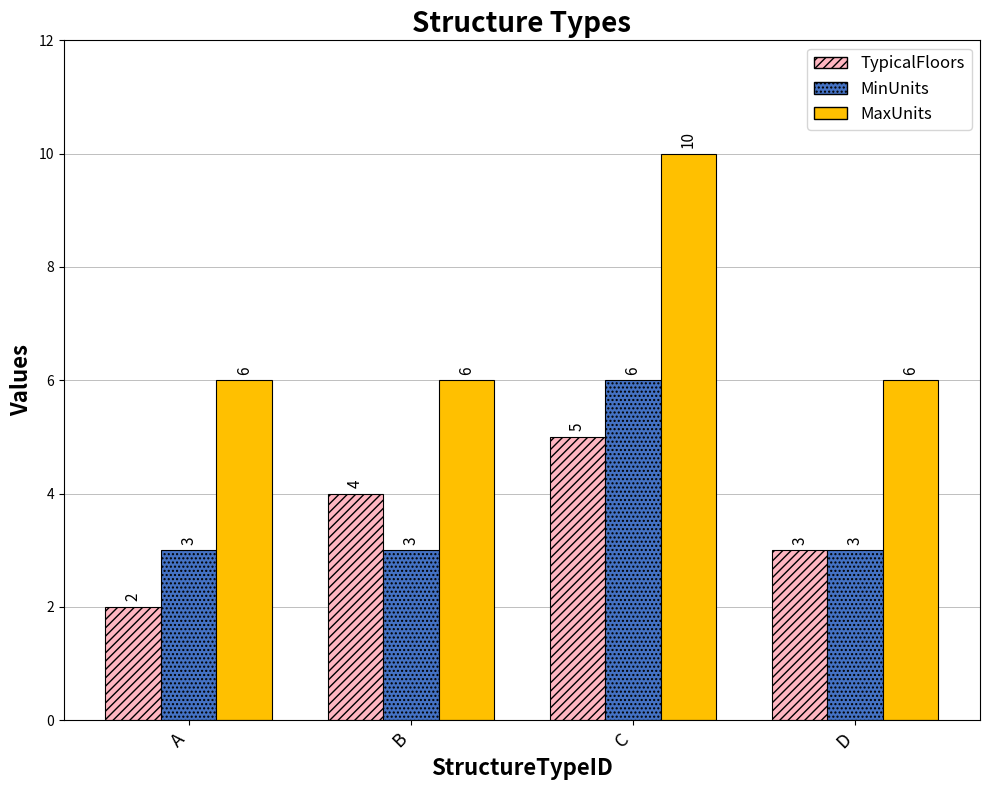

The TypicalFloors series shows 5 at C. True or false?

True